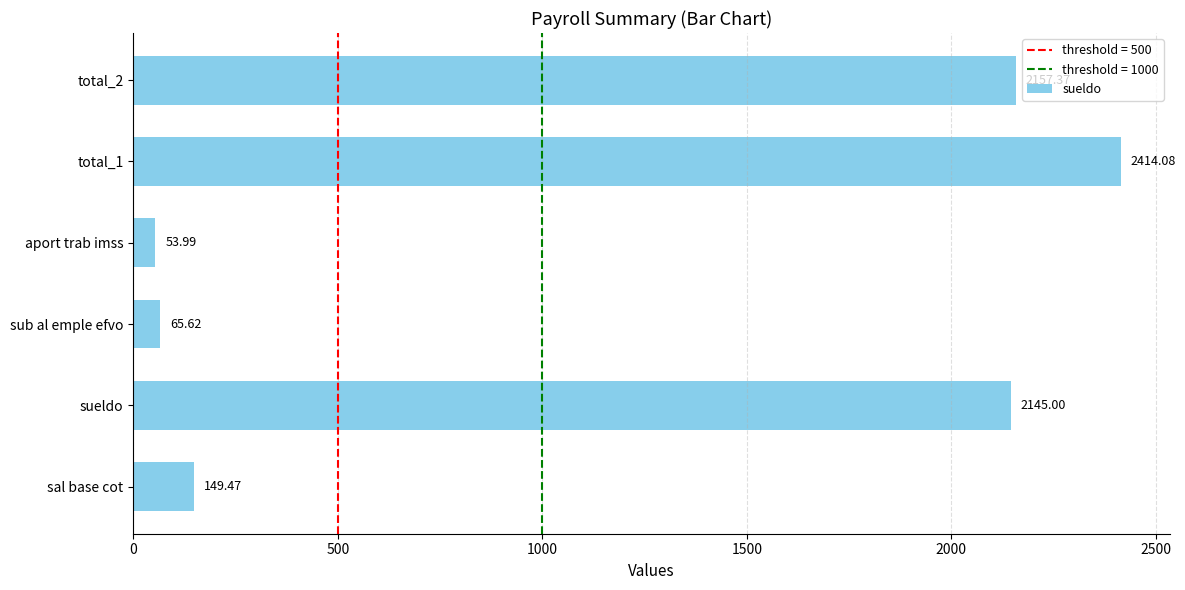

What is the greatest value displayed?

2414.1